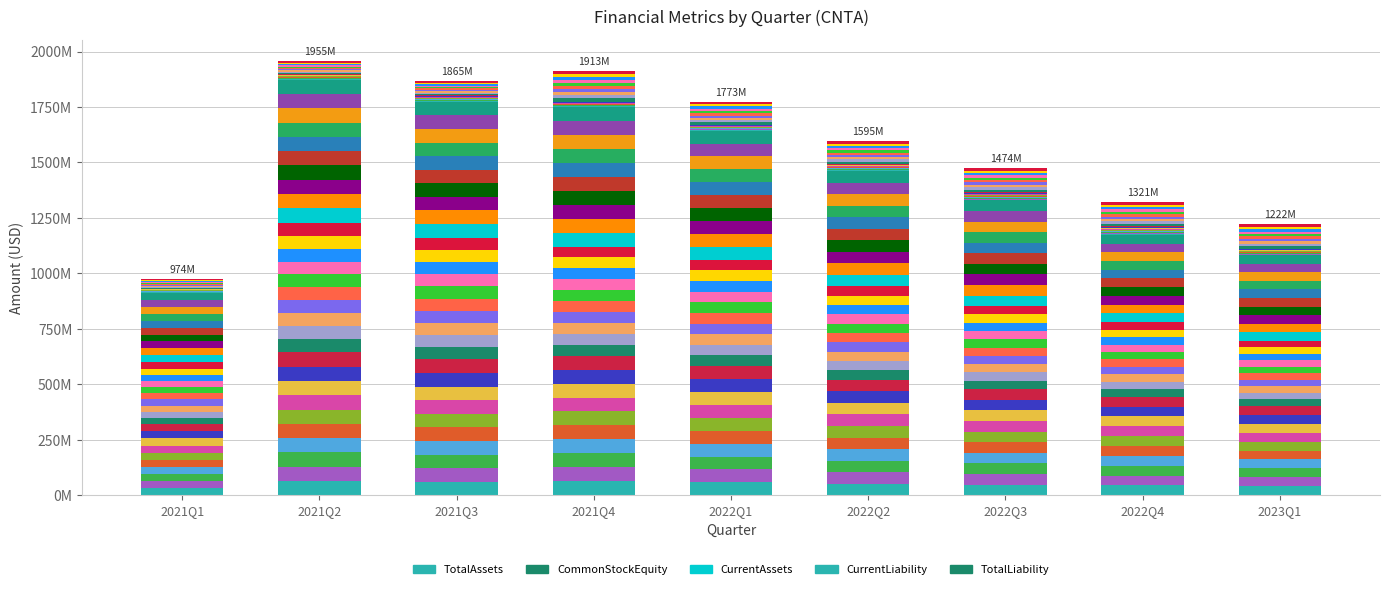

What position from the right is 2021Q4?

6